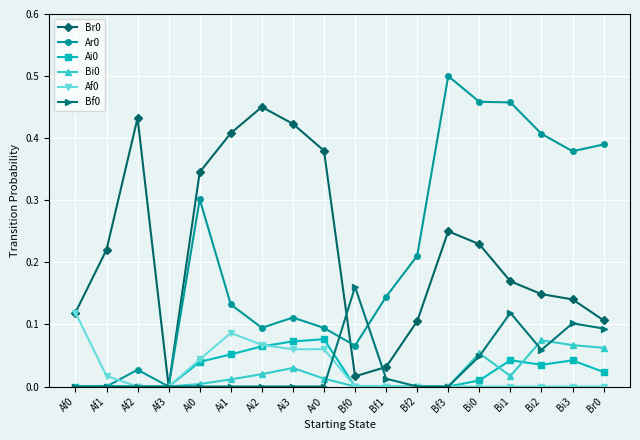

The value of Af0 at Bf1 is 0.1. True or false?

False